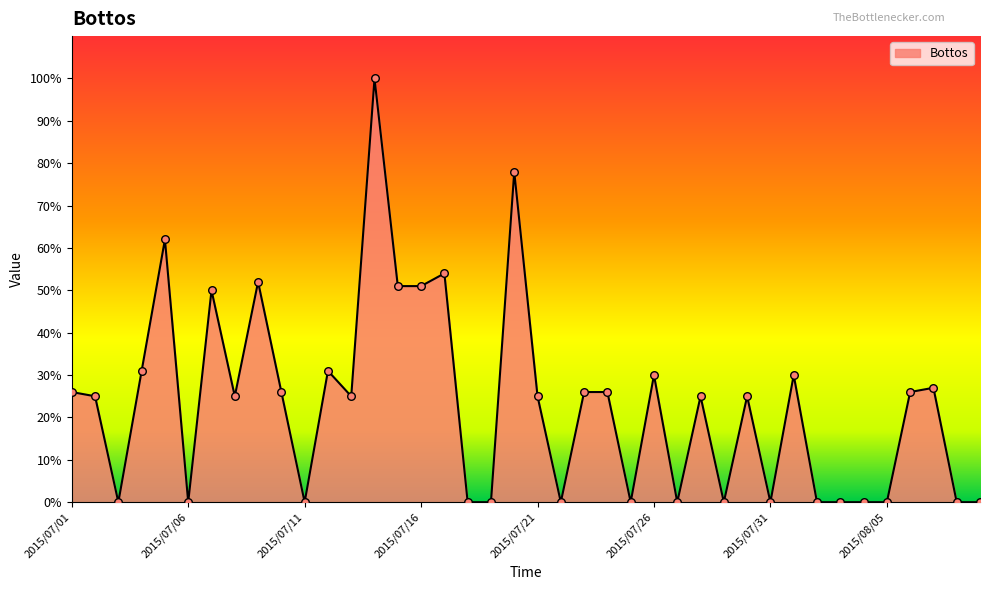

What is the difference between the maximum and minimum values?

100